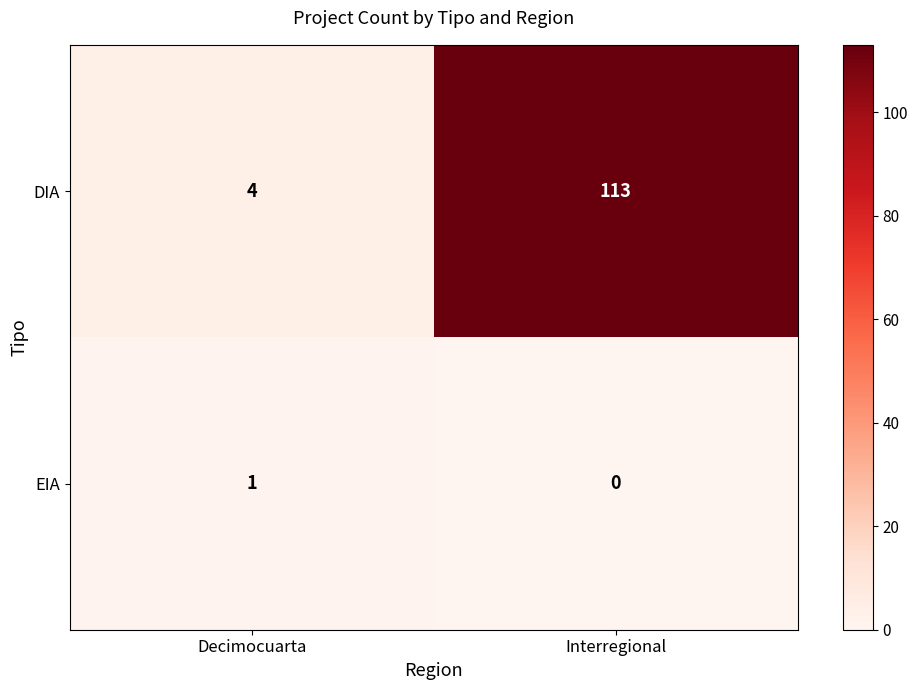

What is the greatest value displayed?

113